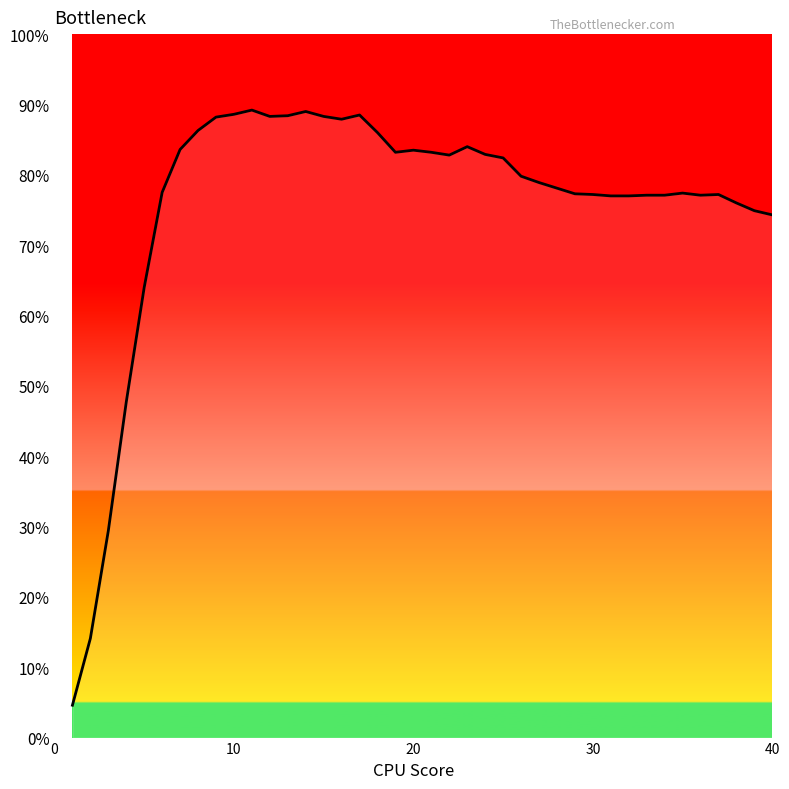

What is the difference between the maximum and minimum values?

84.6